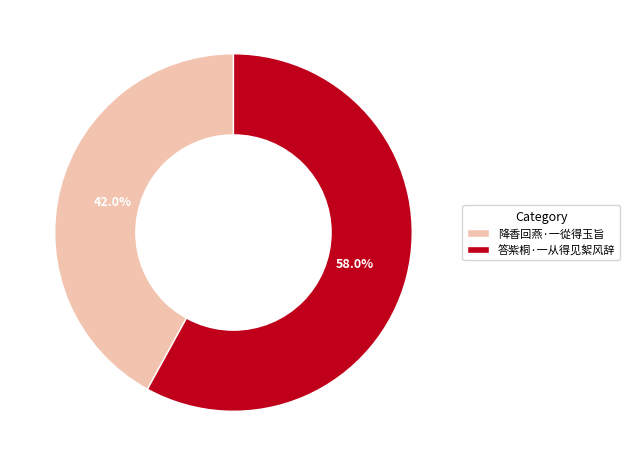

Between 降香回燕·一從得玉旨 and 答紫桐·一从得见絮风辞, which is larger?

答紫桐·一从得见絮风辞